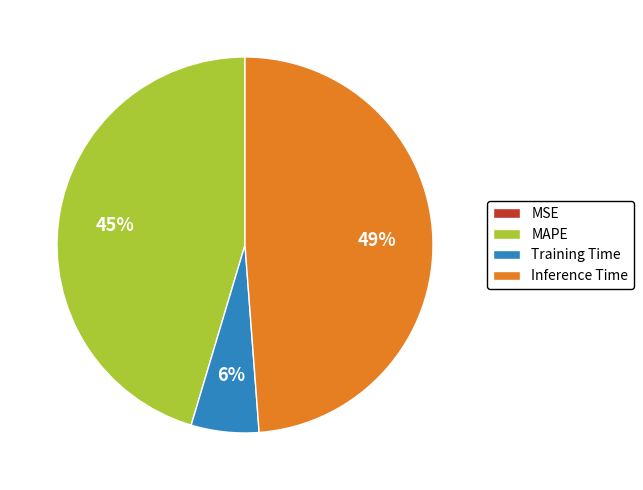

Between Inference Time and Training Time, which is larger?

Inference Time